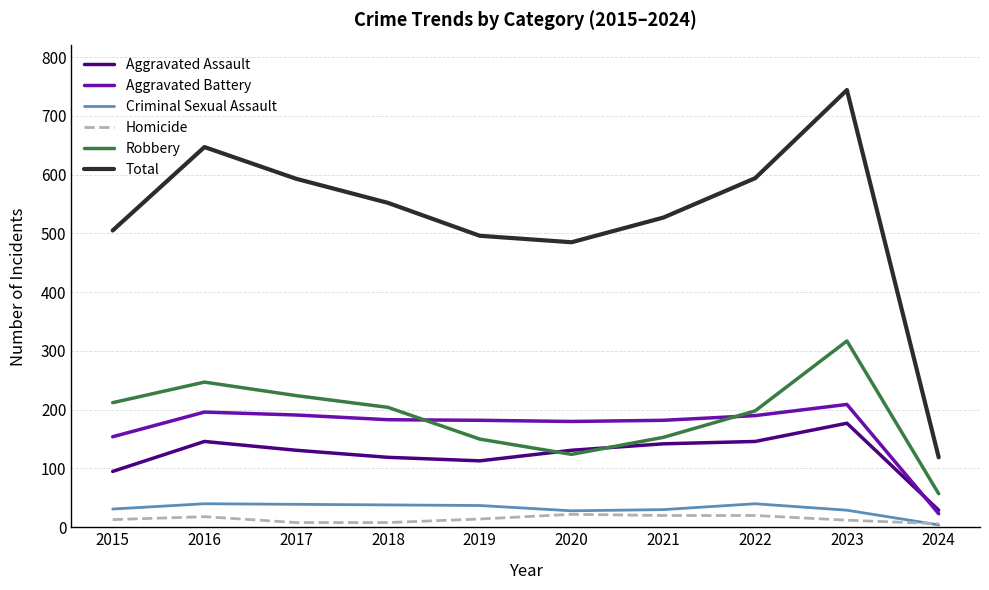

What are all the series names shown in the legend?

Aggravated Assault, Aggravated Battery, Criminal Sexual Assault, Homicide, Robbery, Total